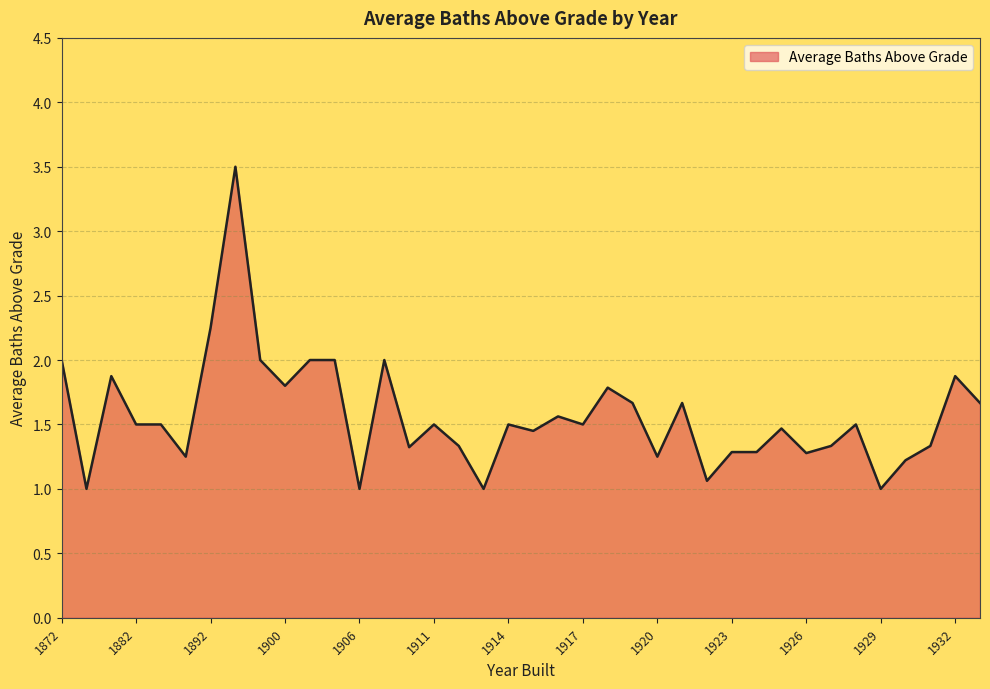

What is the difference between the maximum and minimum values?

2.5